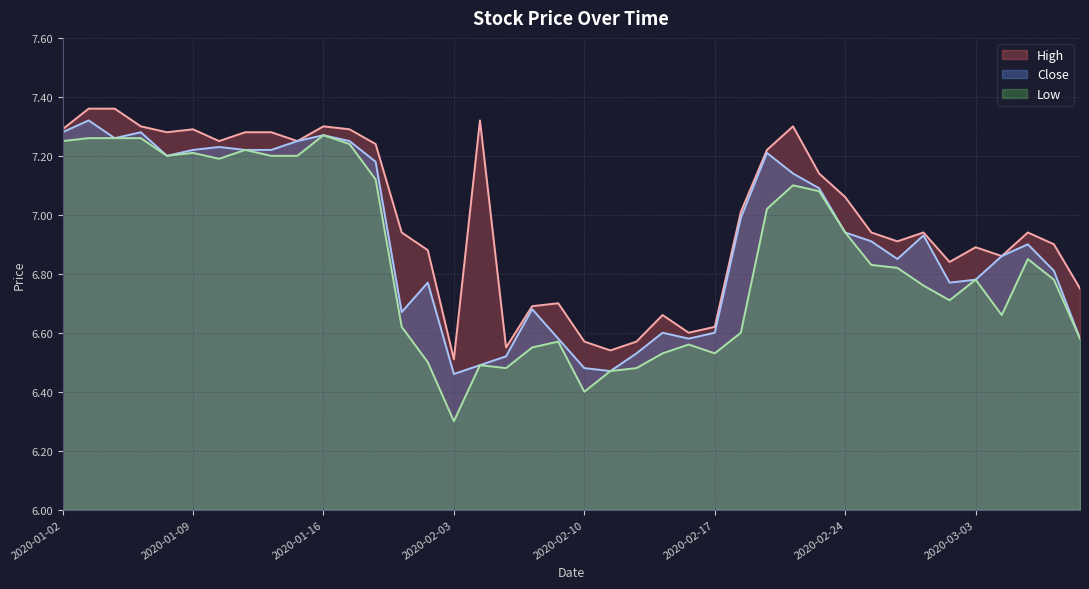

What is the sum of all Close values?

276.4